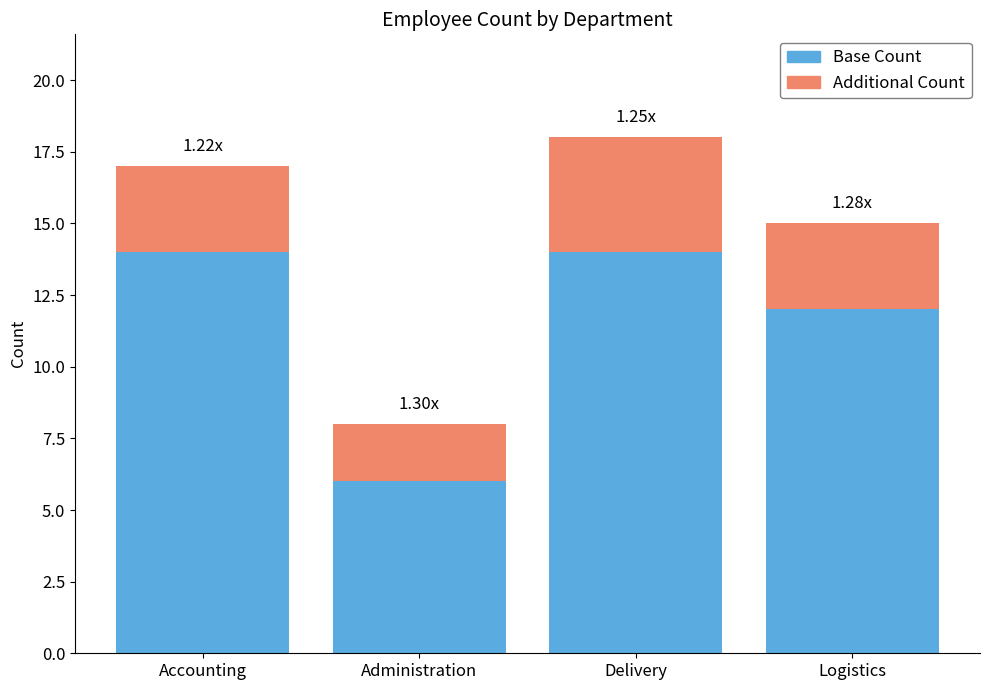

Count the number of categories in the chart.

4